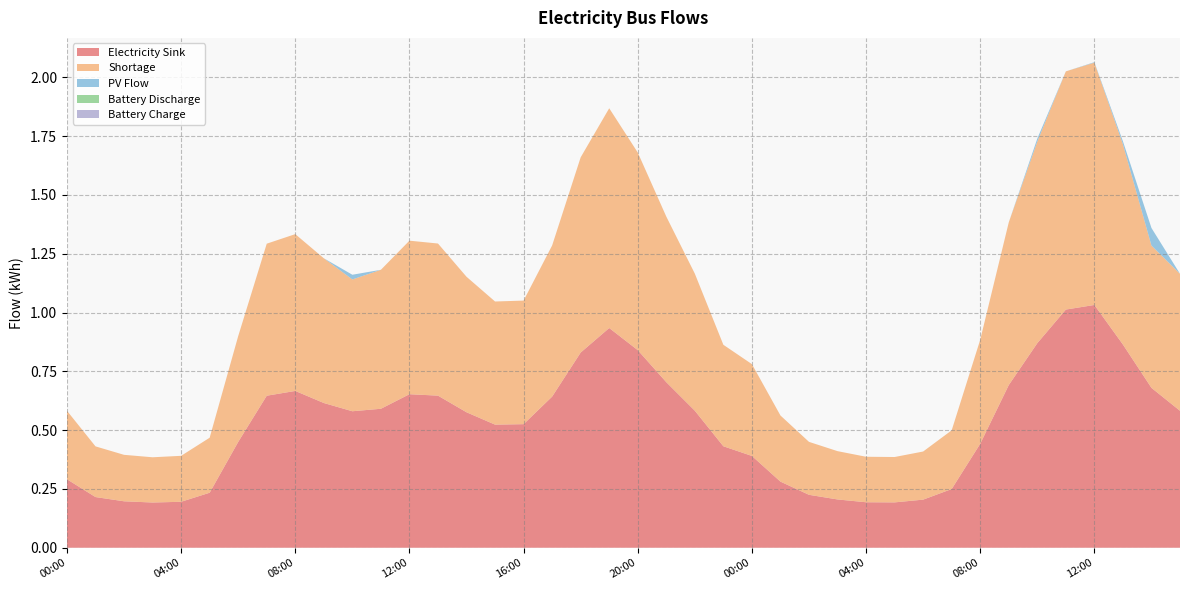

Reading right to left, what are all the values shown in this chart?

Electricity Sink: 0.6	0.7	0.9	1.0	1.0	0.9	0.7	0.4	0.2	0.2	0.2	0.2	0.2	0.2	0.3	0.4	0.4	0.6	0.7	0.8	0.9	0.8	0.6	0.5	0.5	0.6	0.6	0.7	0.6	0.6	0.6	0.7	0.6	0.4	0.2	0.2	0.2	0.2	0.2	0.3
Shortage: 0.6	0.6	0.9	1.0	1.0	0.9	0.7	0.4	0.2	0.2	0.2	0.2	0.2	0.2	0.3	0.4	0.4	0.6	0.7	0.8	0.9	0.8	0.6	0.5	0.5	0.6	0.6	0.7	0.6	0.6	0.6	0.7	0.6	0.4	0.2	0.2	0.2	0.2	0.2	0.3
PV Flow: 0.0	0.1	0.0	0.0	0.0	0.0	0.0	0.0	0.0	0.0	0.0	0.0	0.0	0.0	0.0	0.0	0.0	0.0	0.0	0.0	0.0	0.0	0.0	0.0	0.0	0.0	0.0	0.0	0.0	0.0	0.0	0.0	0.0	0.0	0.0	0.0	0.0	0.0	0.0	0.0
Battery Discharge: 0.0	0.0	0.0	0.0	0.0	0.0	0.0	0.0	0.0	0.0	0.0	0.0	0.0	0.0	0.0	0.0	0.0	0.0	0.0	0.0	0.0	0.0	0.0	0.0	0.0	0.0	0.0	0.0	0.0	0.0	0.0	0.0	0.0	0.0	0.0	0.0	0.0	0.0	0.0	0.0
Battery Charge: 0.0	0.0	0.0	0.0	0.0	0.0	0.0	0.0	0.0	0.0	0.0	0.0	0.0	0.0	0.0	0.0	0.0	0.0	0.0	0.0	0.0	0.0	0.0	0.0	0.0	0.0	0.0	0.0	0.0	0.0	0.0	0.0	0.0	0.0	0.0	0.0	0.0	0.0	0.0	0.0